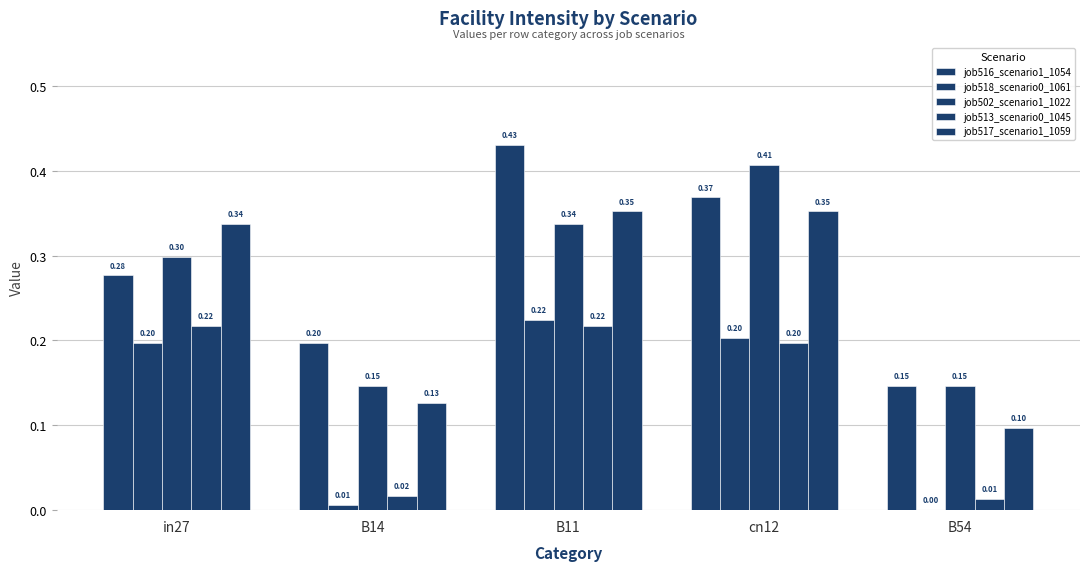

How many data points does each series have?

5